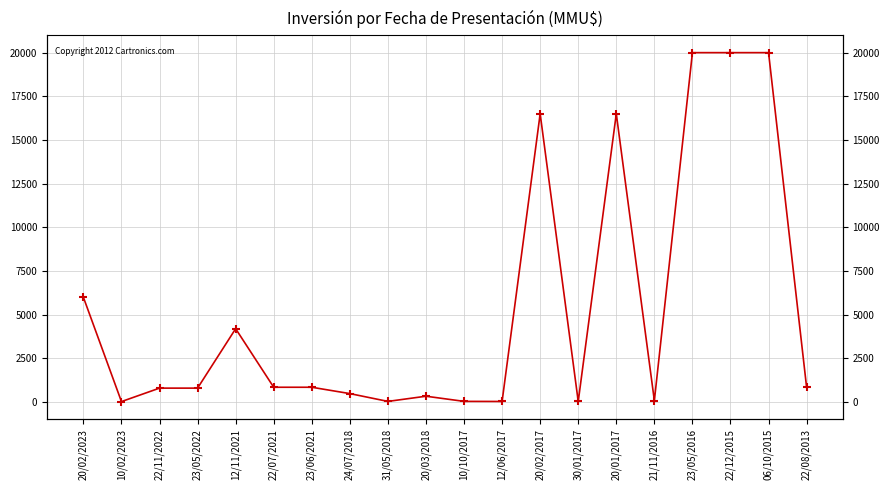

What is the difference between the maximum and minimum values?

19970